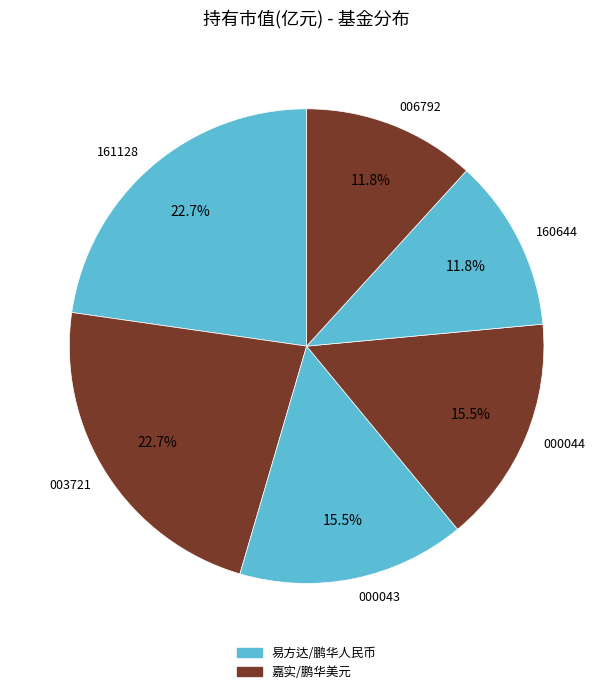

Do 161128 and 003721 together represent more than half of the pie?

No